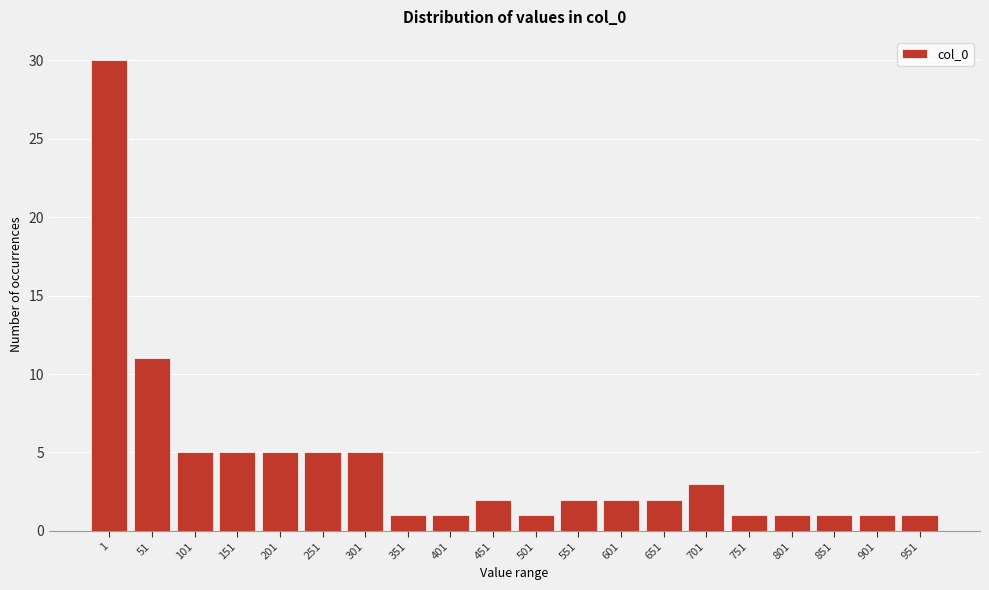

Reading left to right, extract all data points from this chart.

30	11	5	5	5	5	5	1	1	2	1	2	2	2	3	1	1	1	1	1